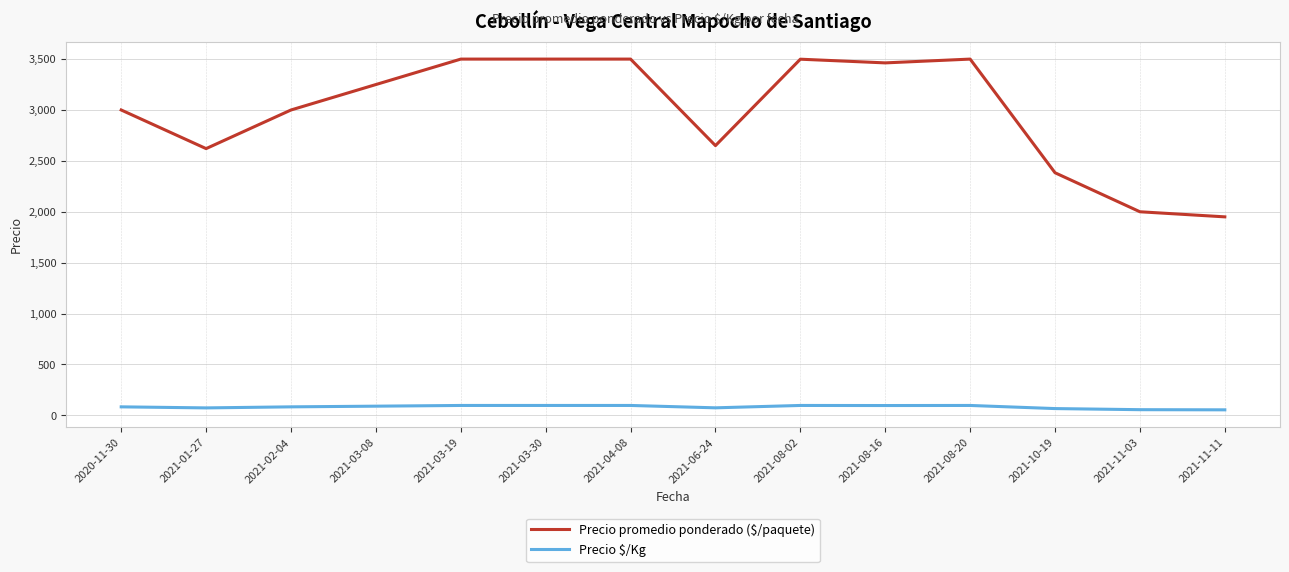

Which series has the largest total across all categories?

Precio promedio ponderado ($/paquete)